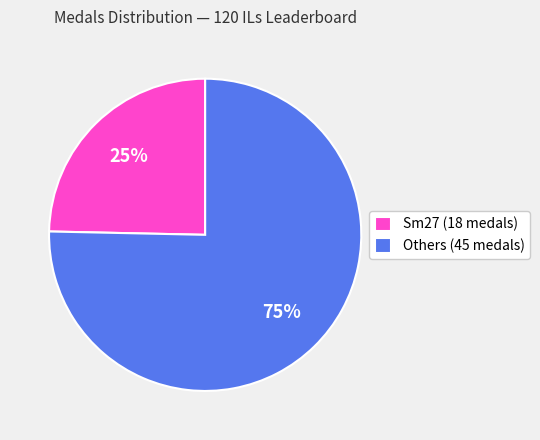

Combined, do Sm27 (18 medals) and Others (45 medals) account for over 50%?

Yes